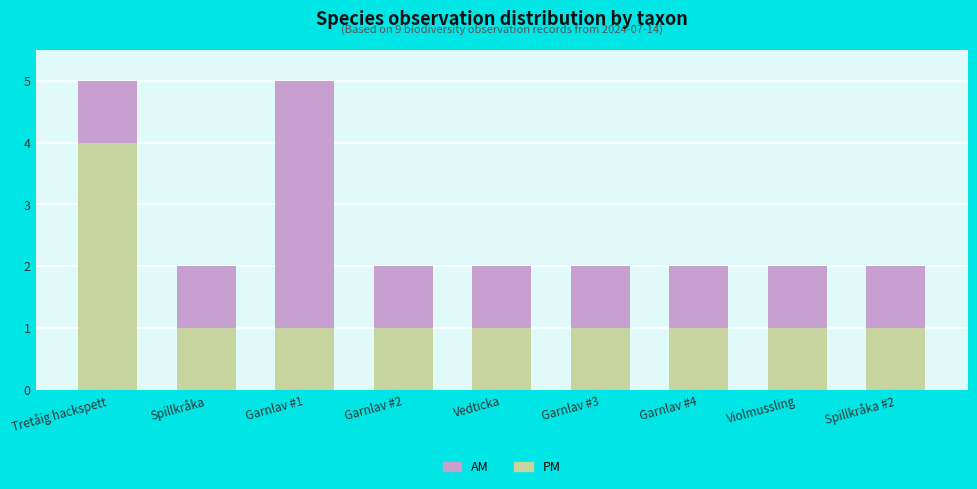

What is the maximum value for PM?

4